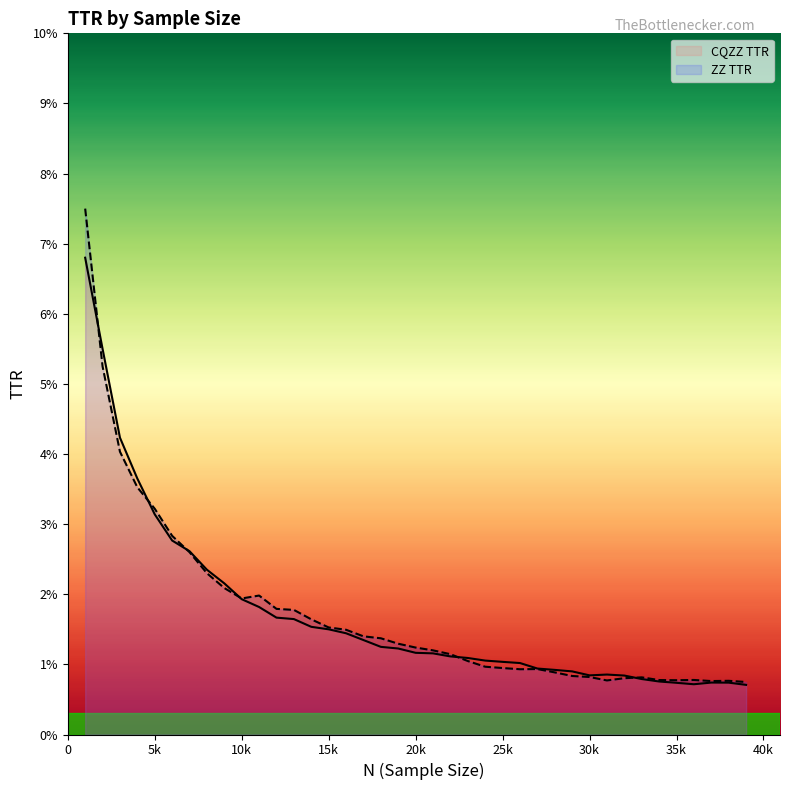

What is the label of the 33rd point from the left?

32